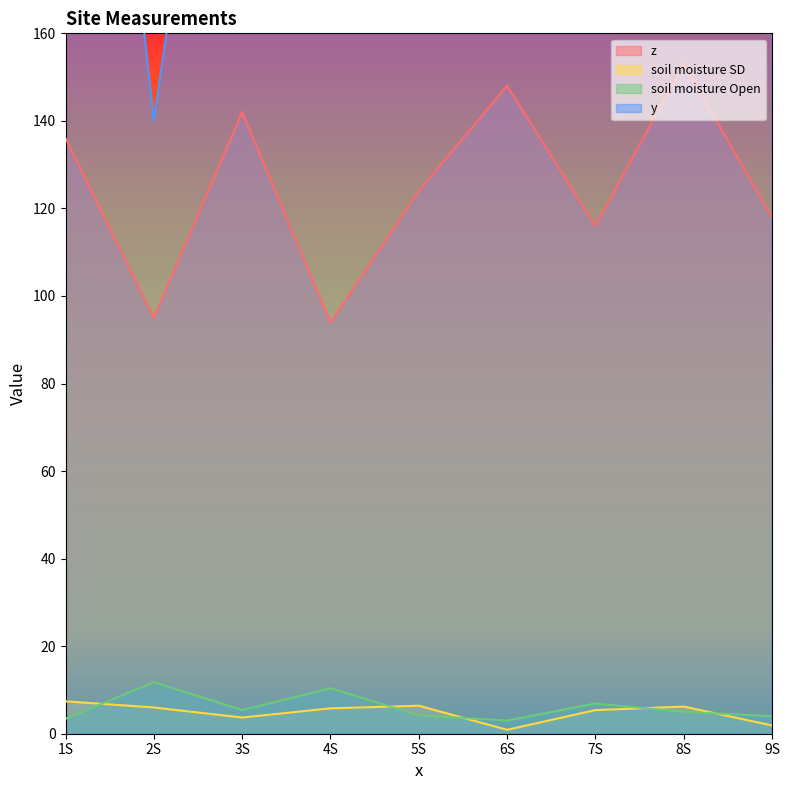

Rank the series by their maximum value, from lowest to highest.

soil moisture SD, soil moisture Open, z, y